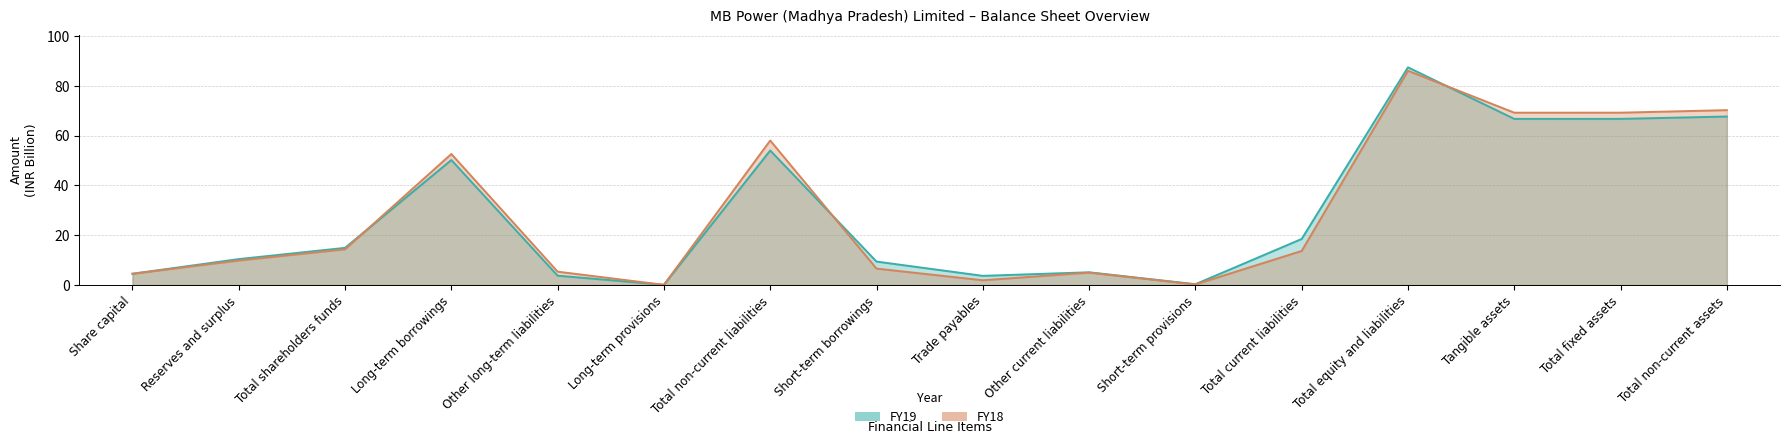

How many distinct data groups are displayed?

2